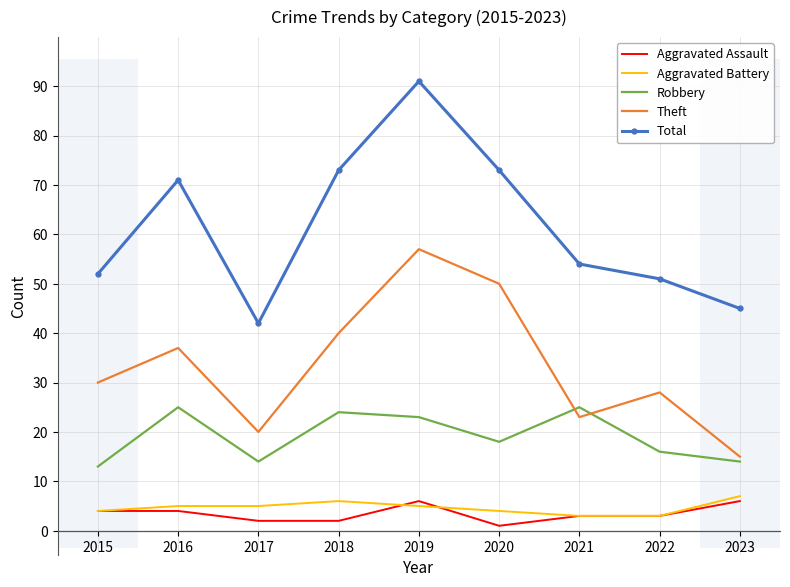

True or false: Total and Robbery intersect in this chart.

False